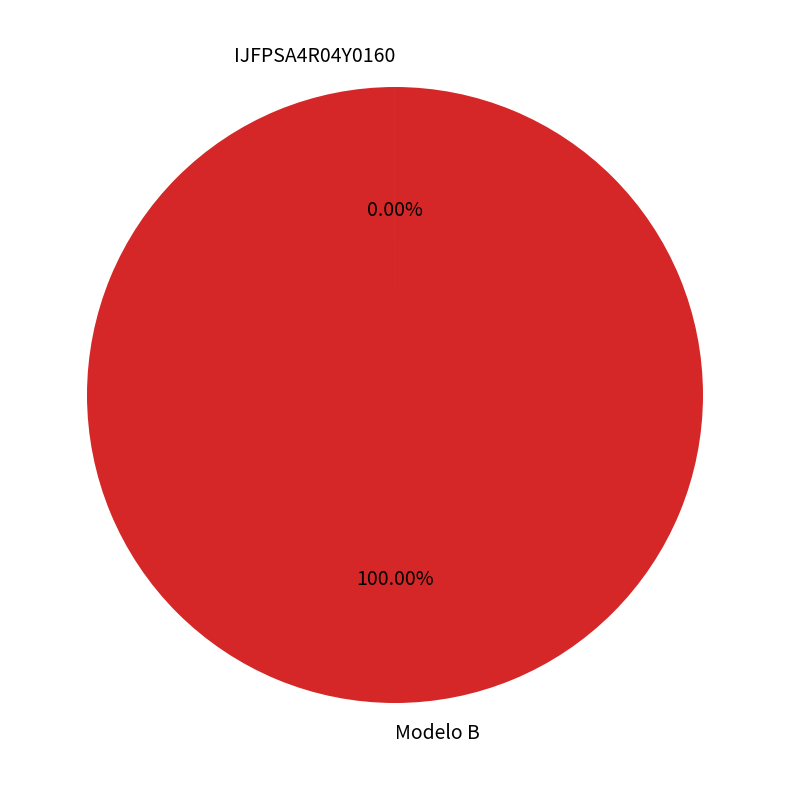

What is the largest slice in the pie chart?

Modelo B